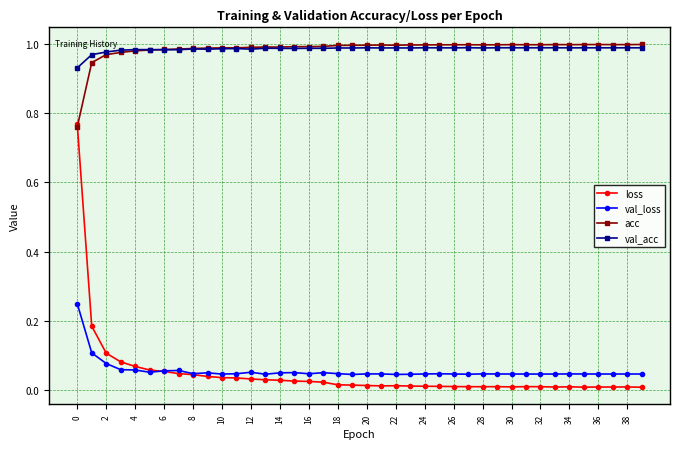

True or false: acc has more than 2 points higher than both neighbors.

True